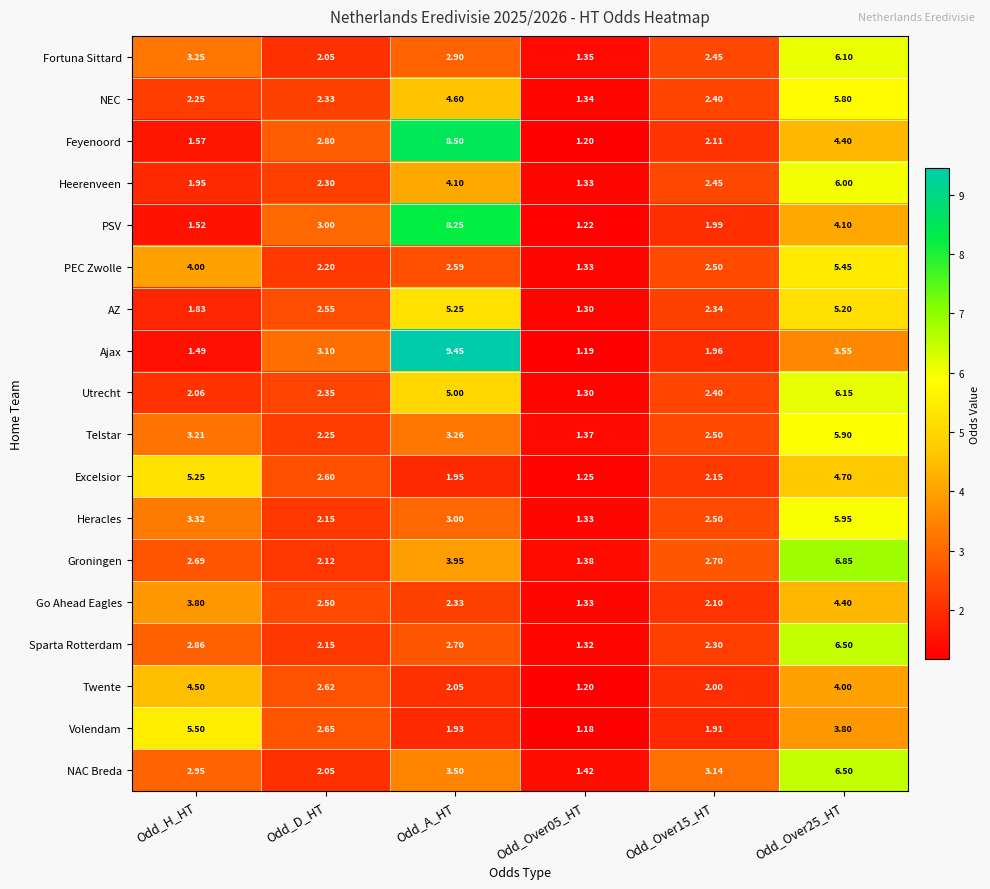

How many data points does each series have?

6